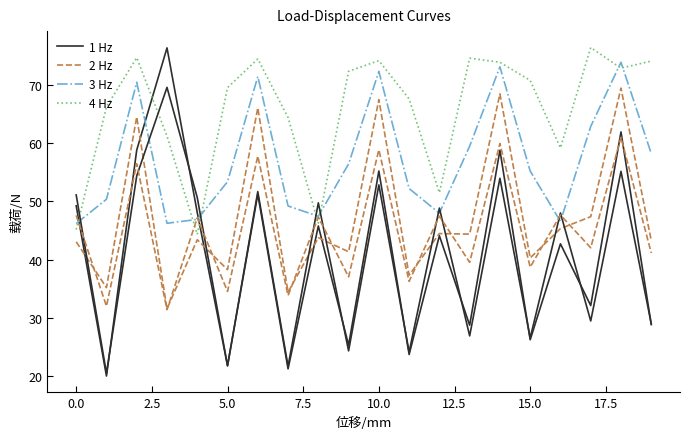

Does the chart display data point markers on the line(s)?

No